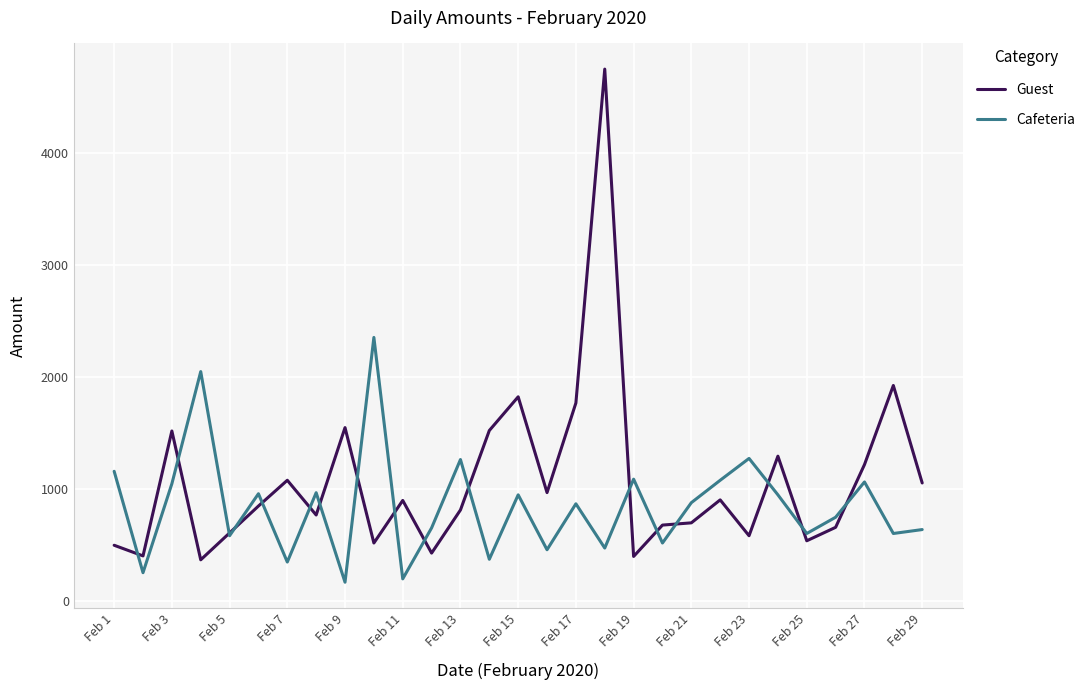

True or false: Cafeteria and Guest intersect in this chart.

True